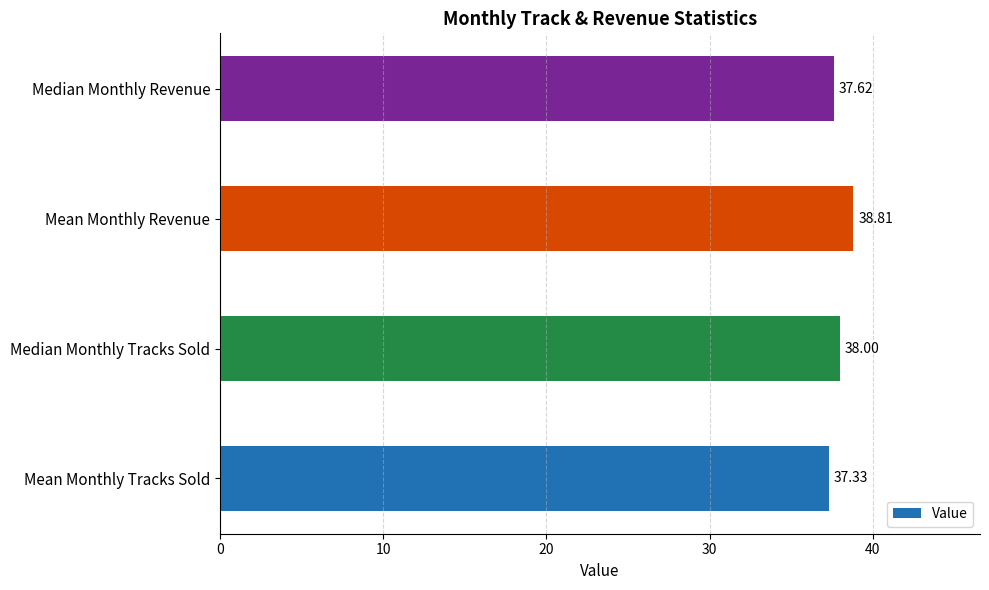

Rank the categories by value from lowest to highest.

Mean Monthly Tracks Sold, Median Monthly Revenue, Median Monthly Tracks Sold, Mean Monthly Revenue